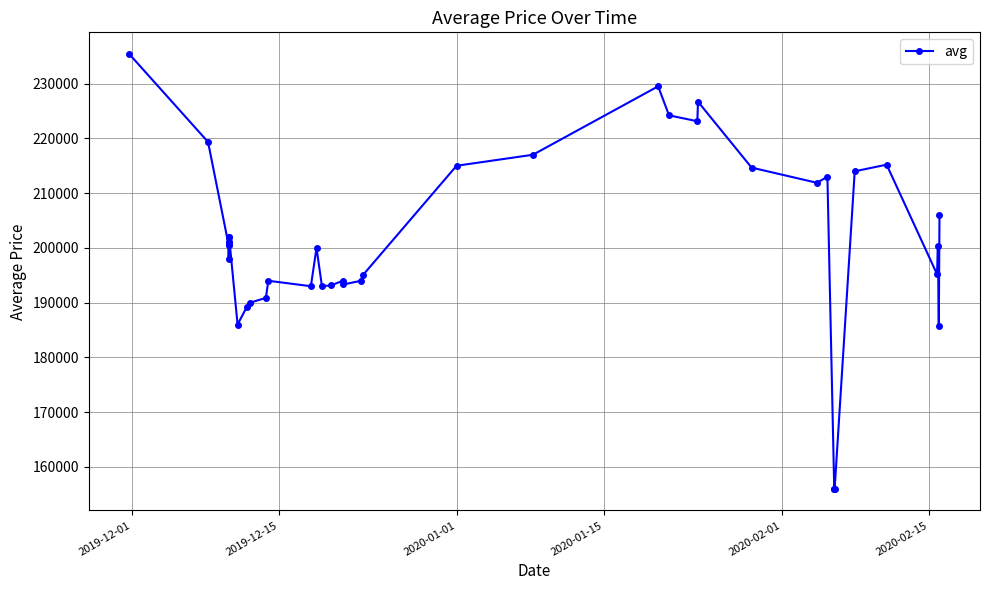

What is the minimum value shown in the chart?

156012